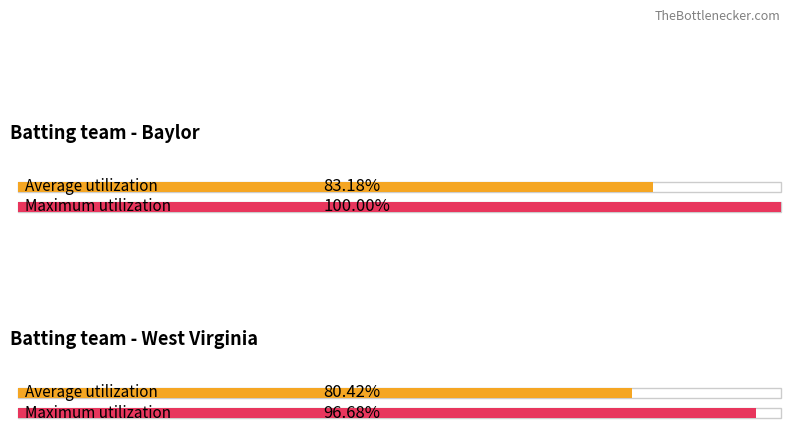

Does the chart contain stacked bars?

No